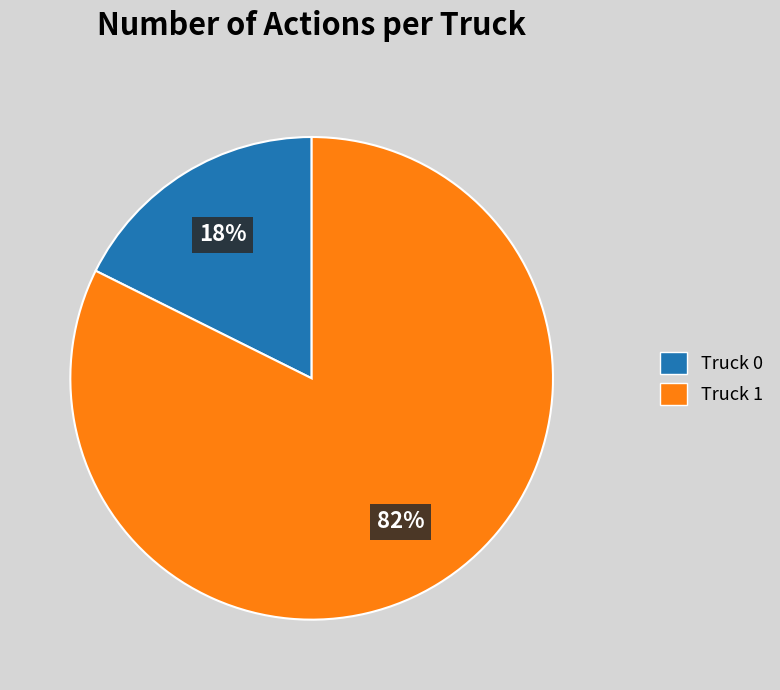

Between Truck 1 and Truck 0, which is larger?

Truck 1